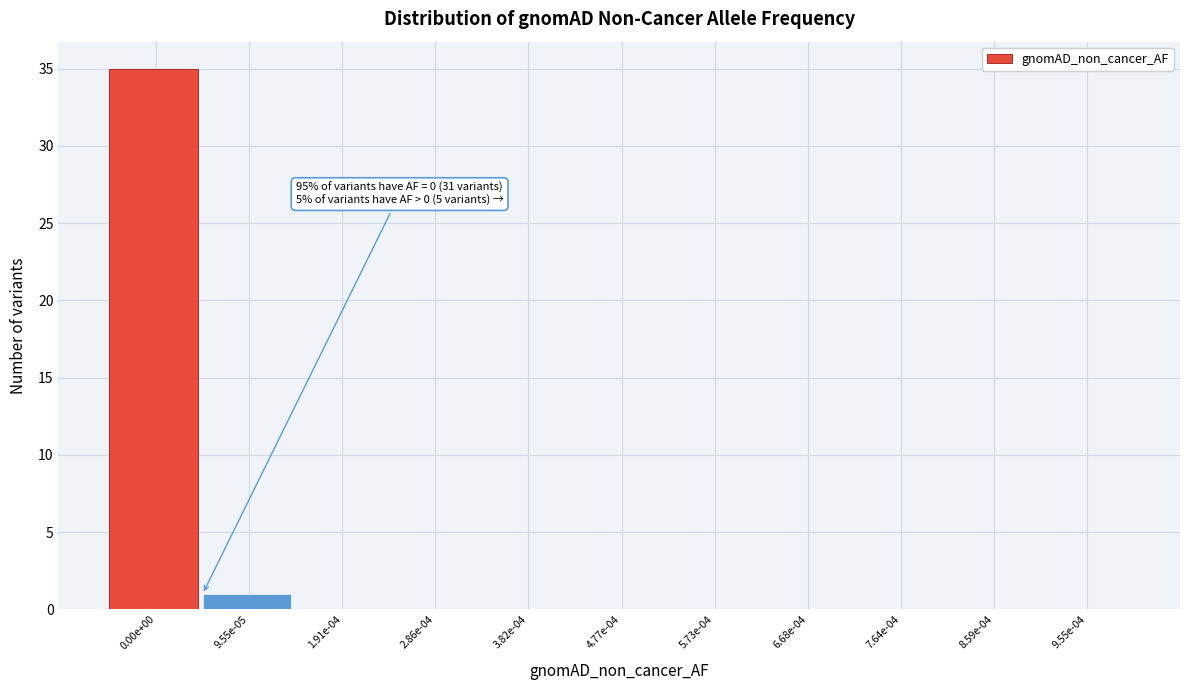

Reading left to right, extract all data points from this chart.

0.00e+00=35	9.55e-05=1	1.91e-04=0	2.86e-04=0	3.82e-04=0	4.77e-04=0	5.73e-04=0	6.68e-04=0	7.64e-04=0	8.59e-04=0	9.55e-04=0